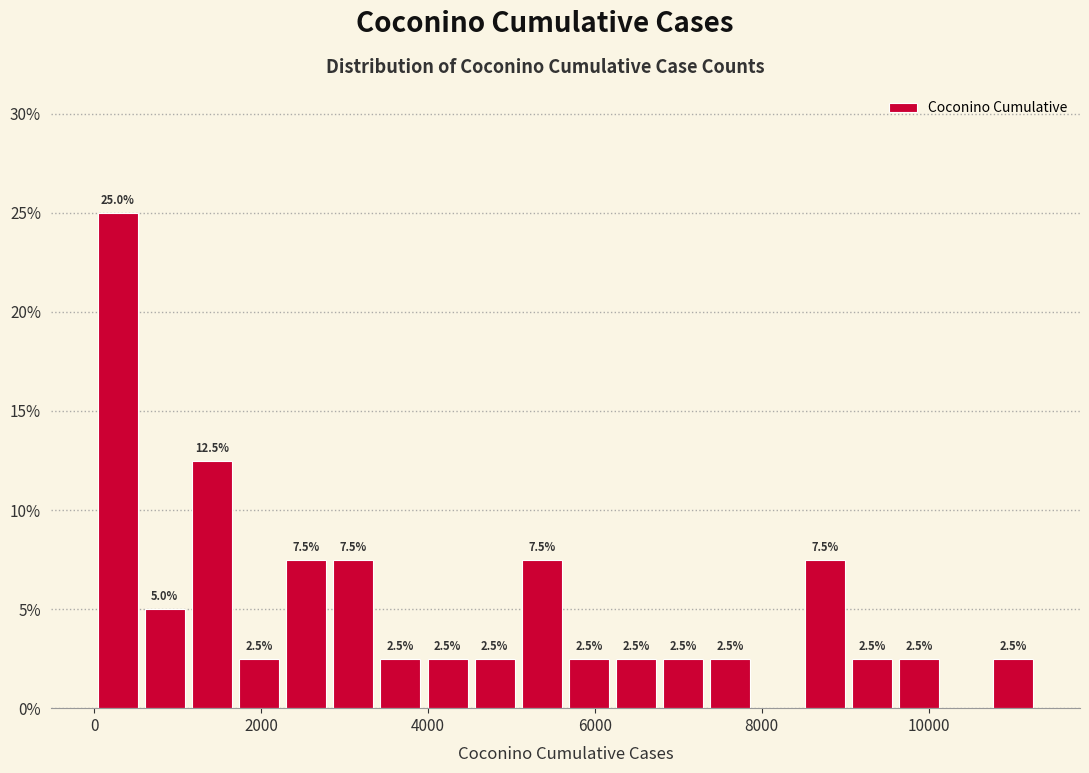

Read against the x-axis, roughly where is the centre of the tallest bar?

200